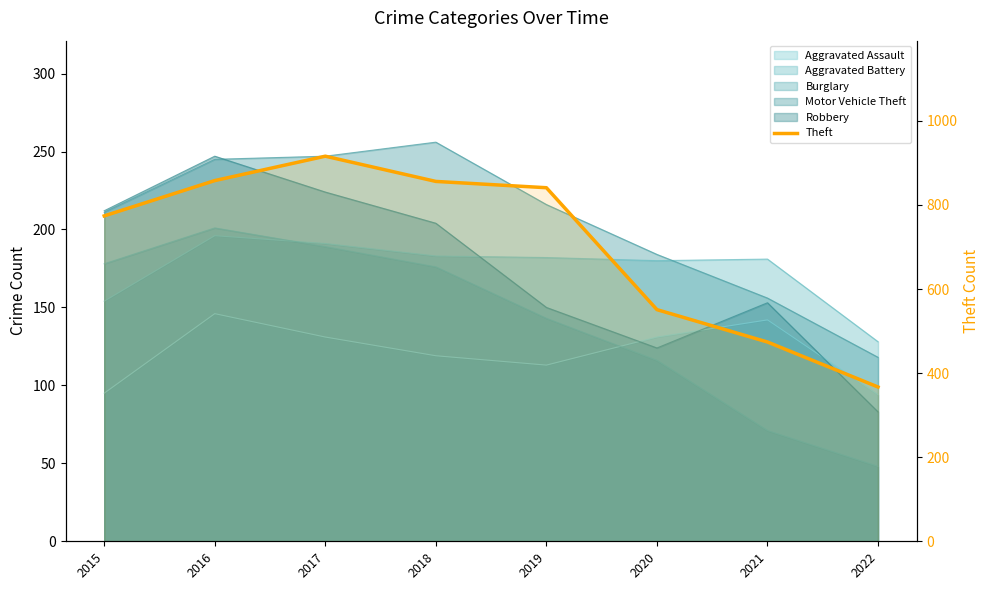

Where is the data nearest to the value 641?

2020